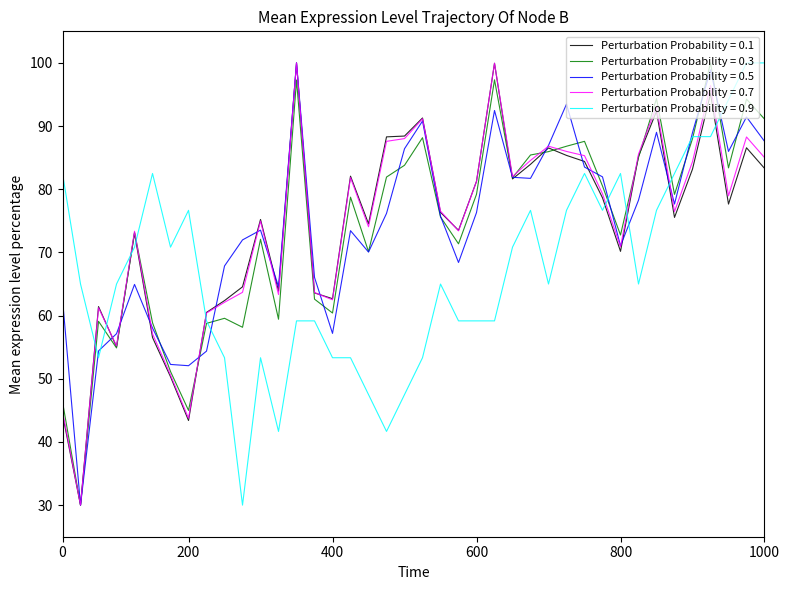

True or false: Perturbation Probability = 0.1 and Perturbation Probability = 0.9 cross at least once.

True